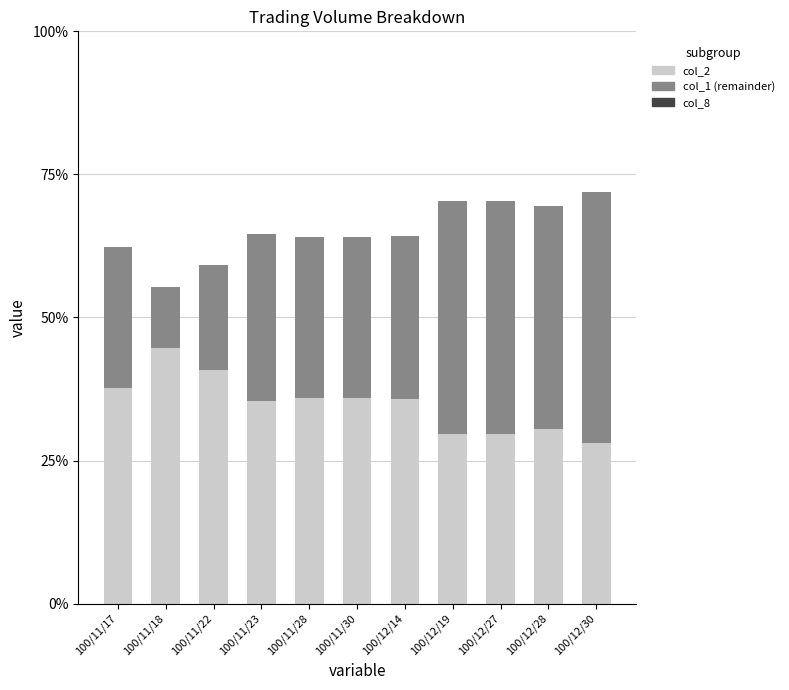

What is the highest value of the col_2 series?

44.8